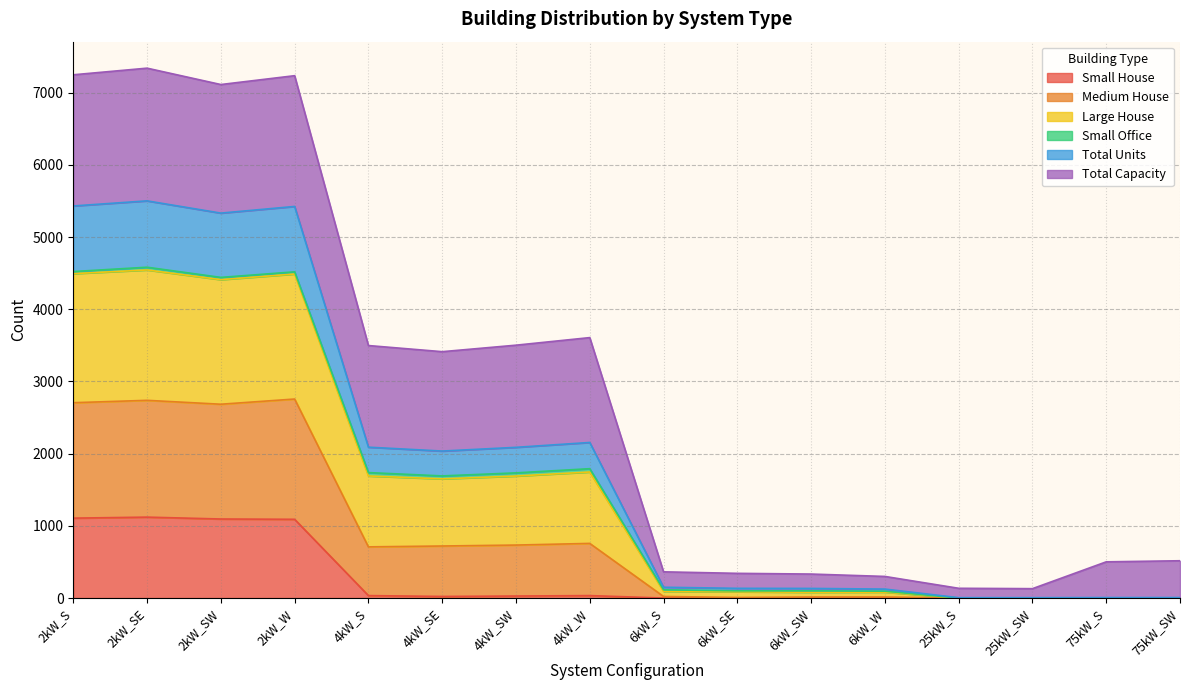

True or false: Small House has more than 0 points higher than both neighbors.

True